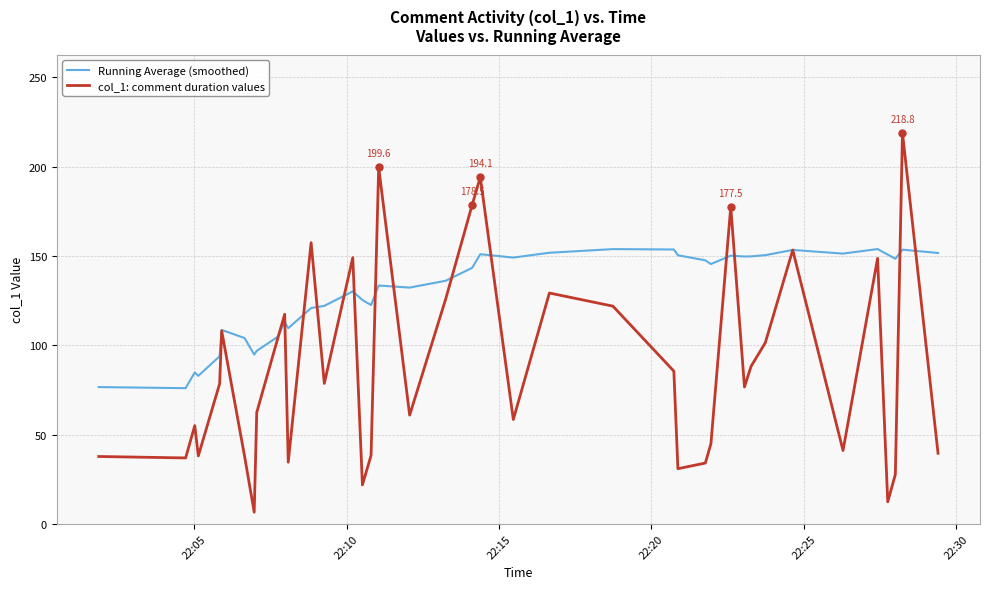

Which series has the widest spread of values?

col_1: comment duration values